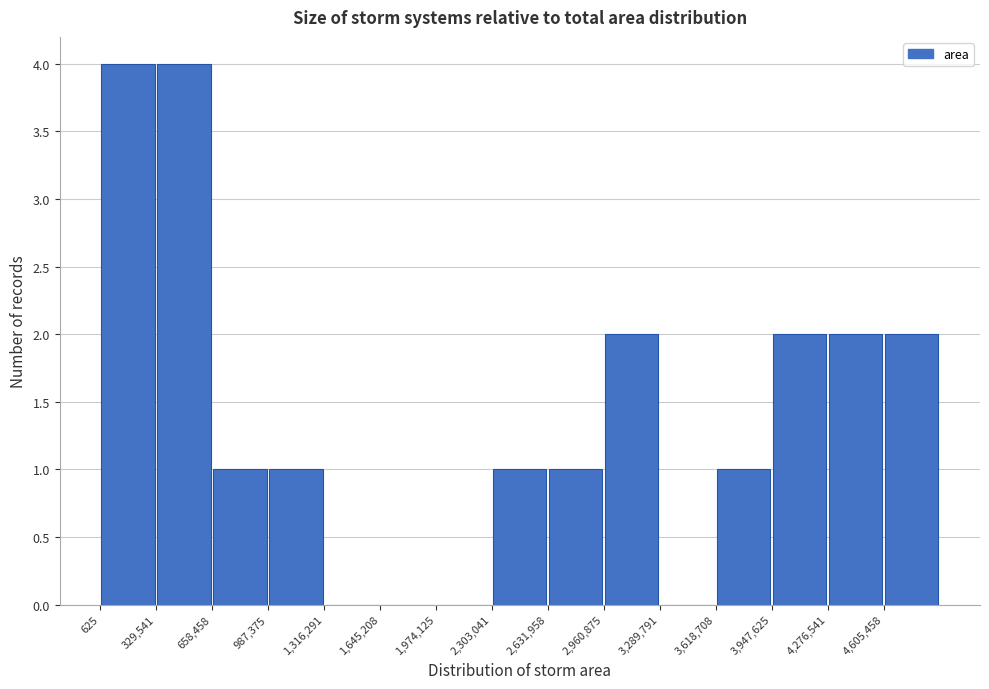

Reading left to right, transcribe this chart: for each bar, give the range it covers on the x-axis and its height. Neither the bar edges nor the heights are printed on the chart, so give them approximately, as read against the axes.

0 to 350000: 4
350000 to 650000: 4
650000 to 1000000: 1
1000000 to 1300000: 1
1300000 to 1650000: 0
1650000 to 1950000: 0
1950000 to 2300000: 0
2300000 to 2650000: 1
2650000 to 2950000: 1
2950000 to 3300000: 2
3300000 to 3600000: 0
3600000 to 3950000: 1
3950000 to 4300000: 2
4300000 to 4600000: 2
4600000 to 4950000: 2